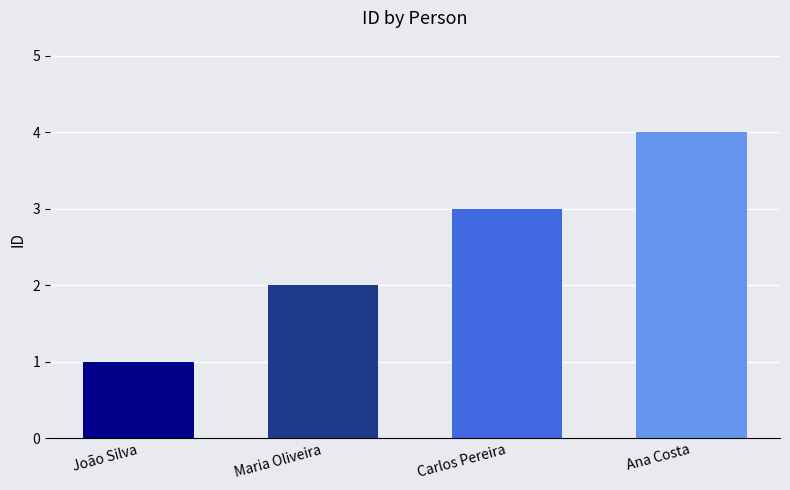

What is the maximum value shown in the chart?

4